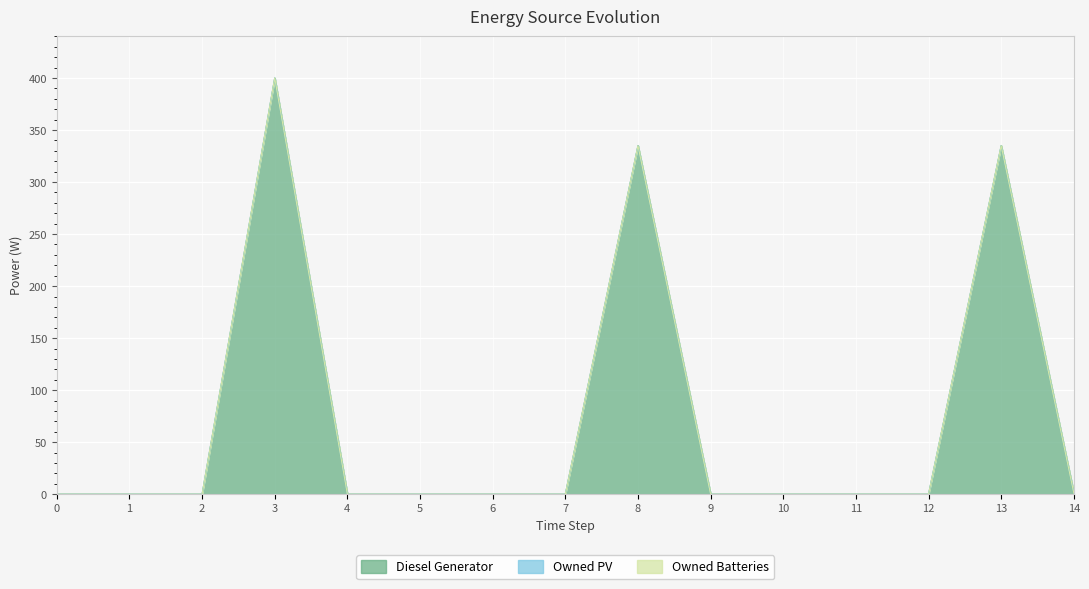

At how many categories does at least one series exceed 398?

1